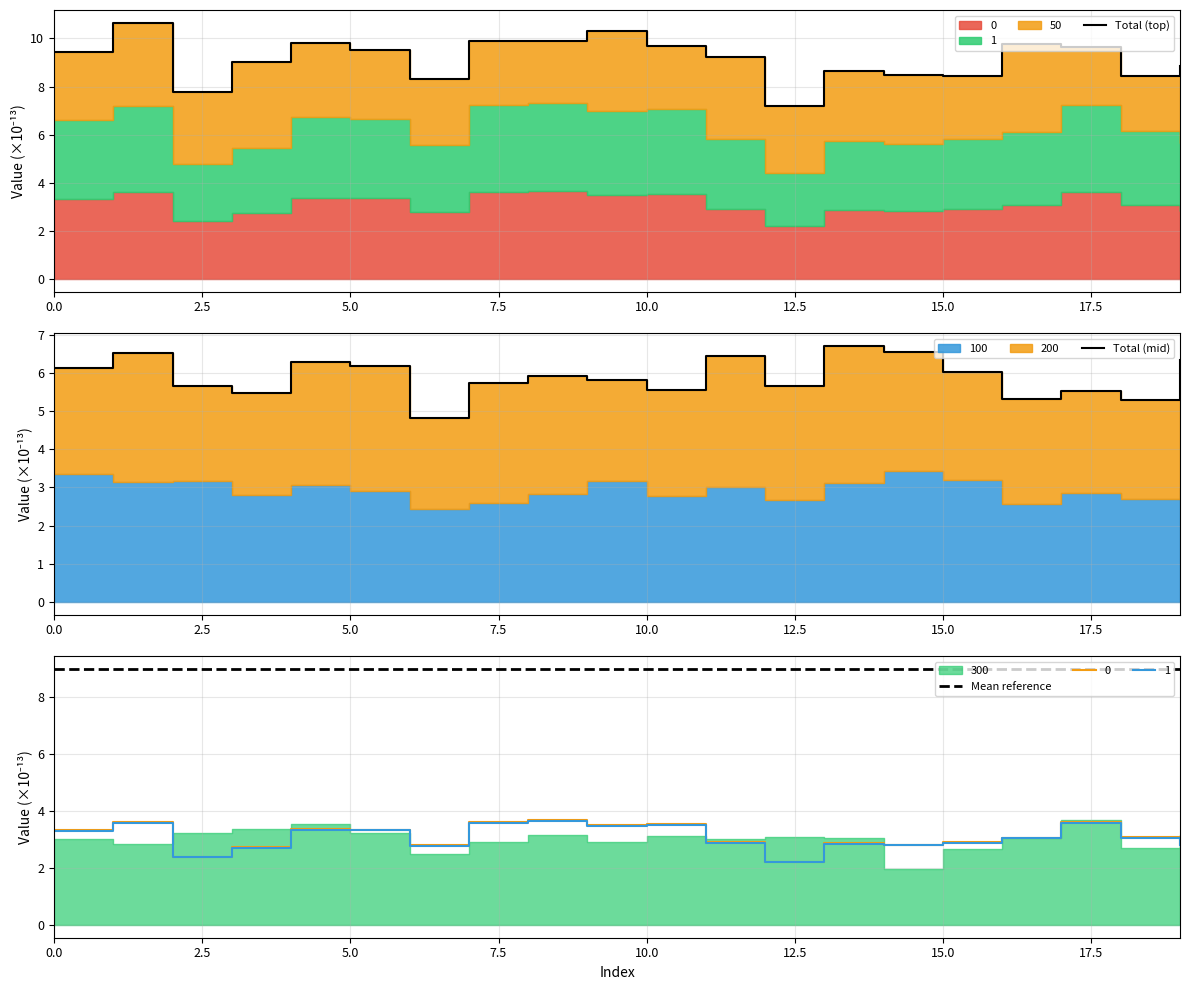

True or false: Total (mid) has a value of 5.3 at 16.

True